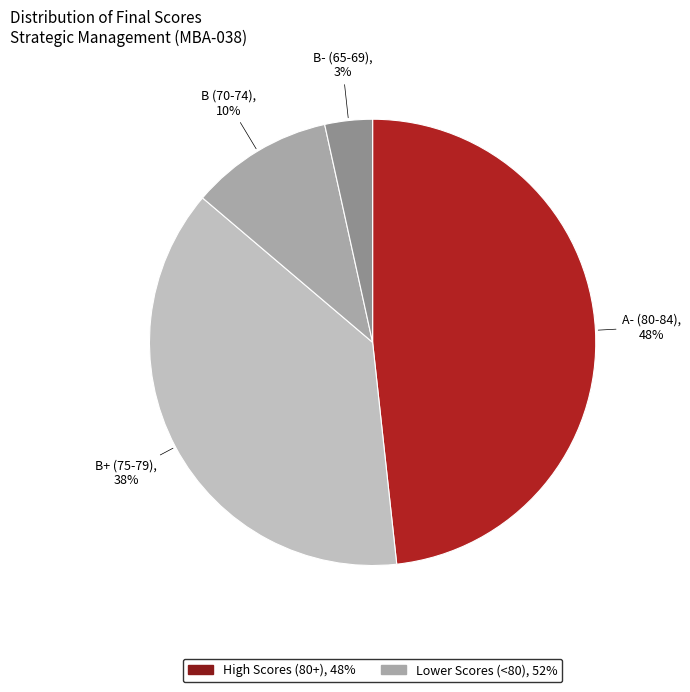

Is there a majority slice in this chart?

No